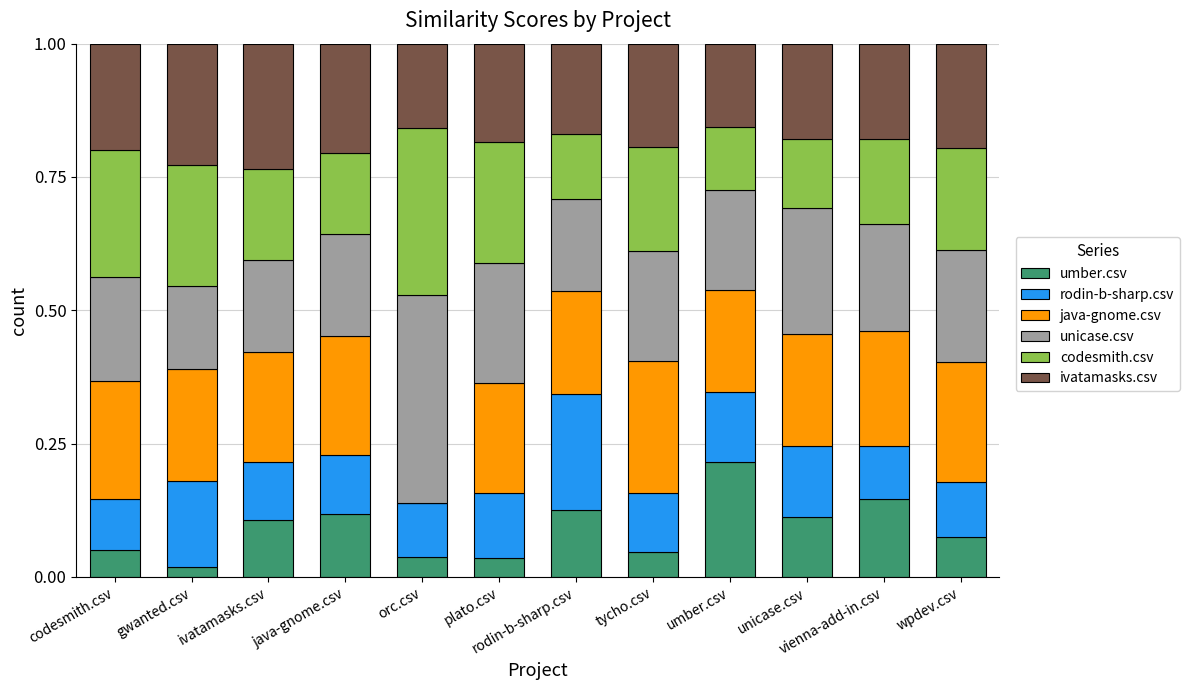

Which category has the highest value in the umber.csv series?

umber.csv